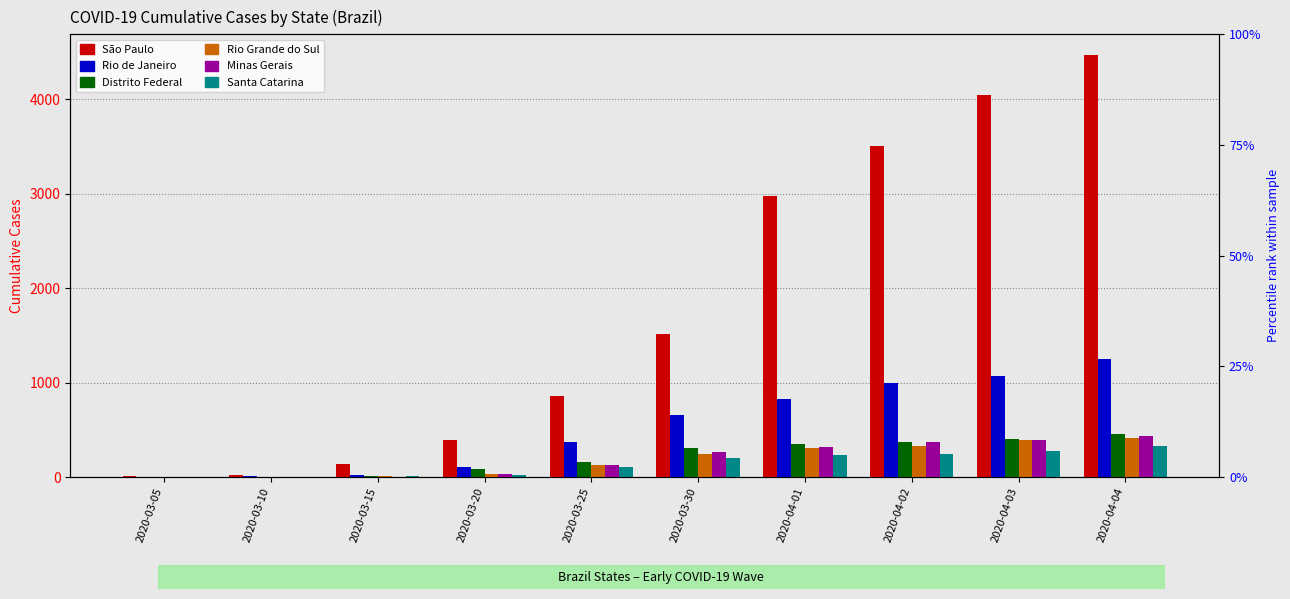

What is the label of the 9th bar from the right?

2020-03-10